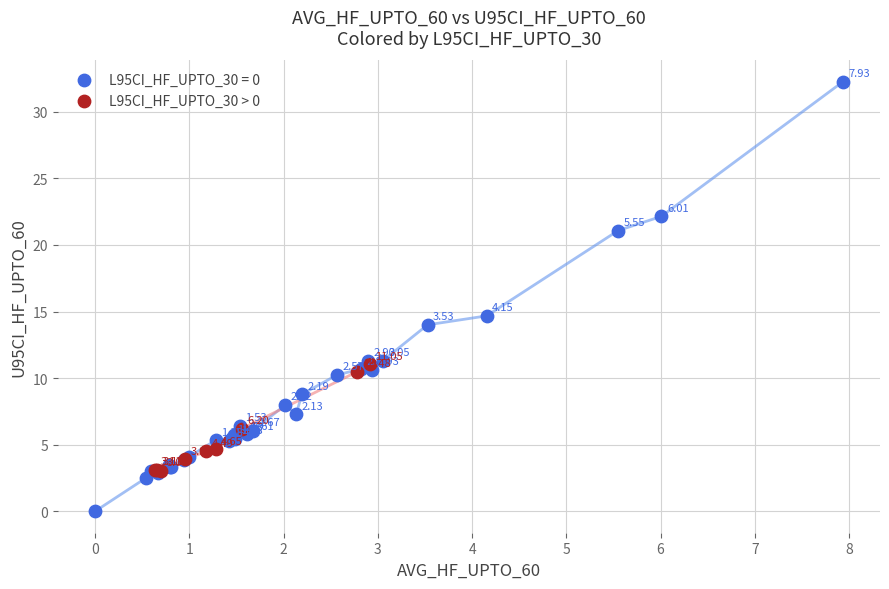

Which series has the widest spread of Y values?

L95CI_HF_UPTO_30 = 0